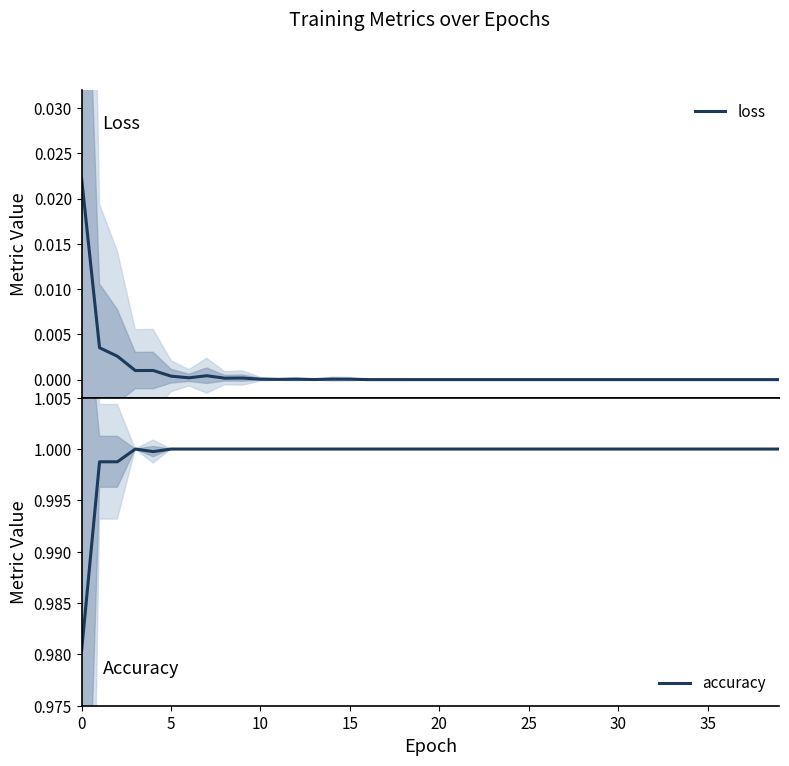

True or false: loss has more than 2 points higher than both neighbors.

True